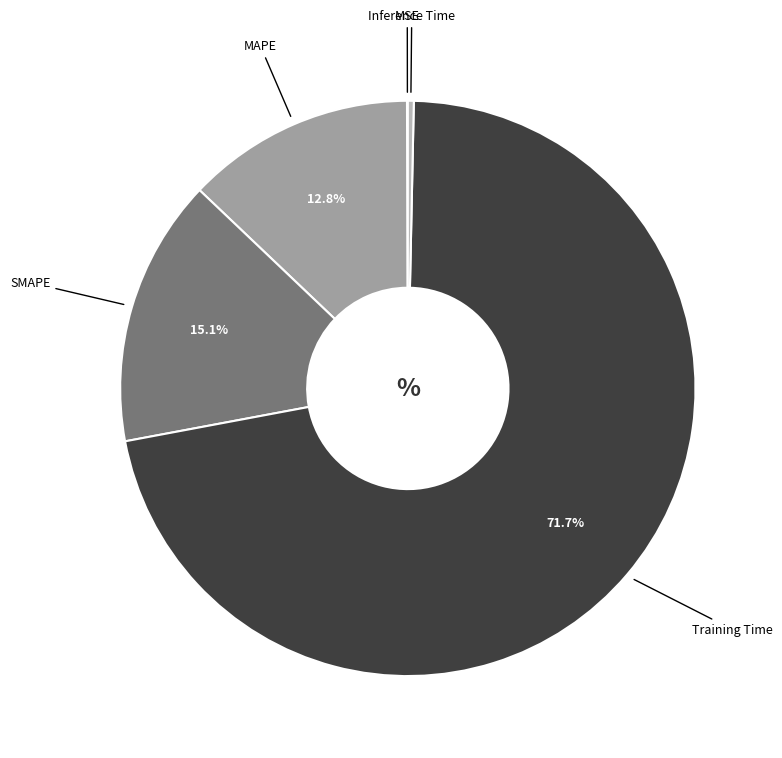

What percentage is the Training Time slice, to the nearest percent?

72%